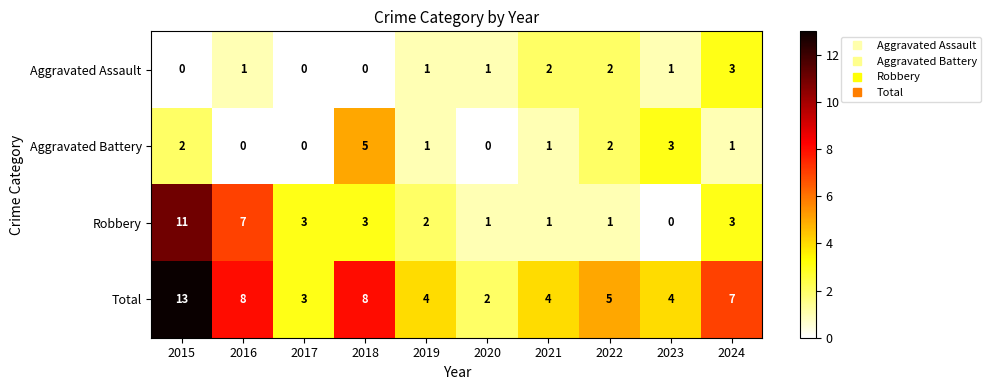

Which series has the largest total across all categories?

Total